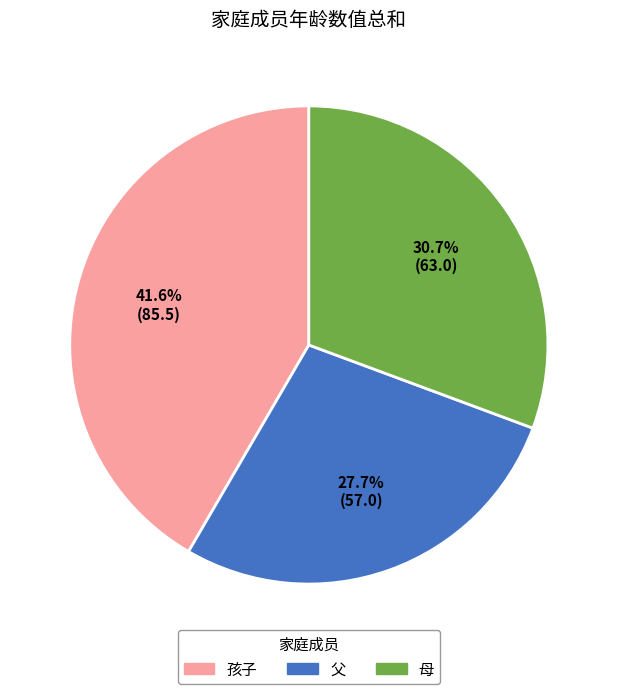

Count the number of slices in the pie.

3